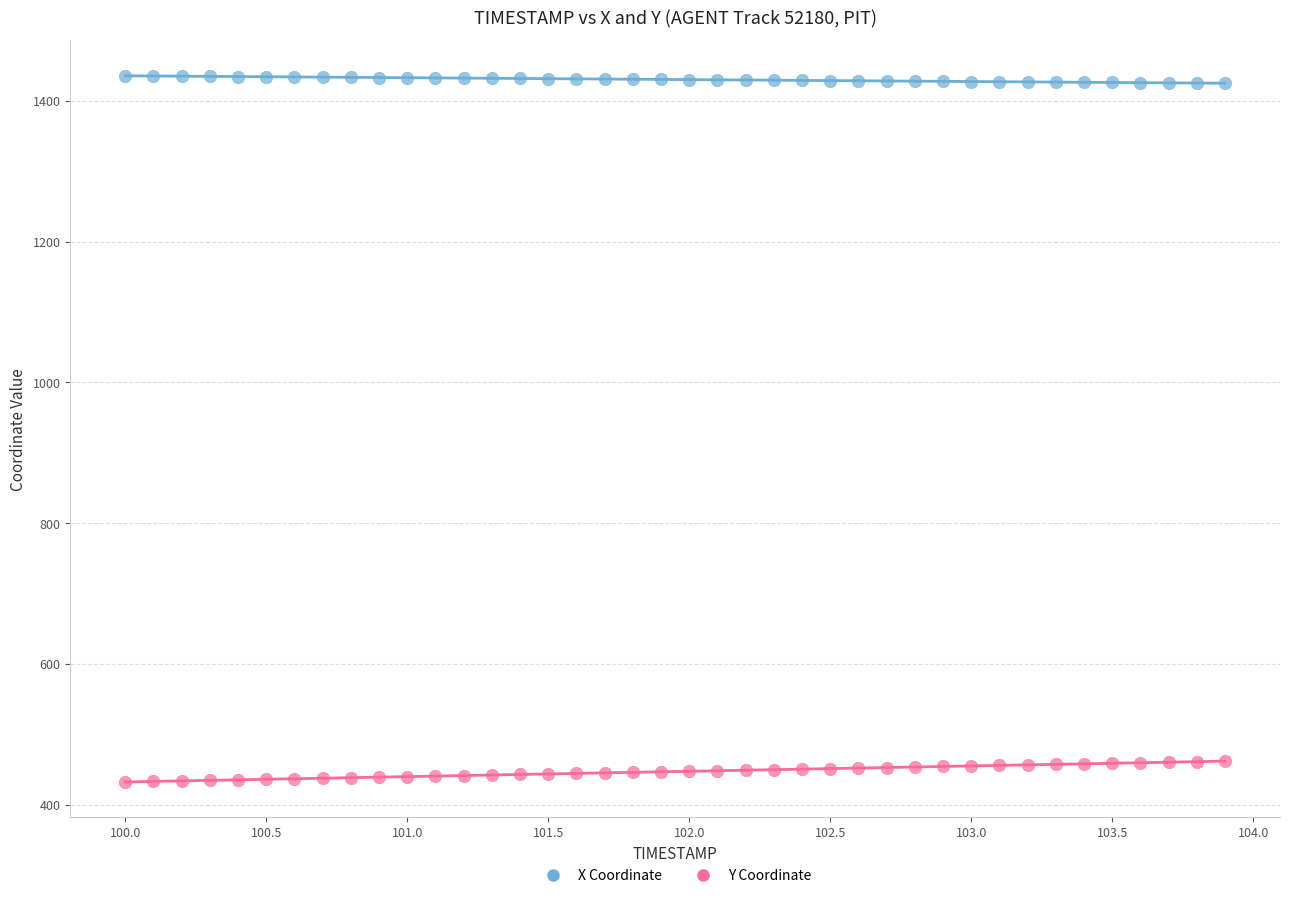

Across all data points, what is the range of Y values (max minus min)?

1002.8